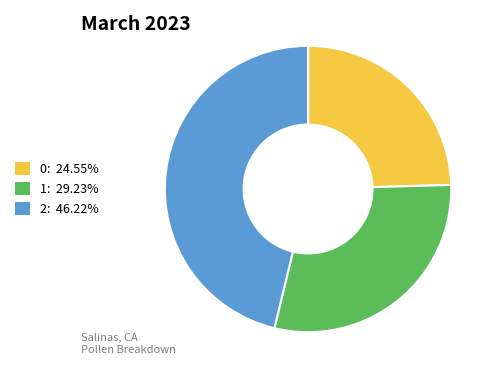

Is there any slice that represents more than half of the pie?

No